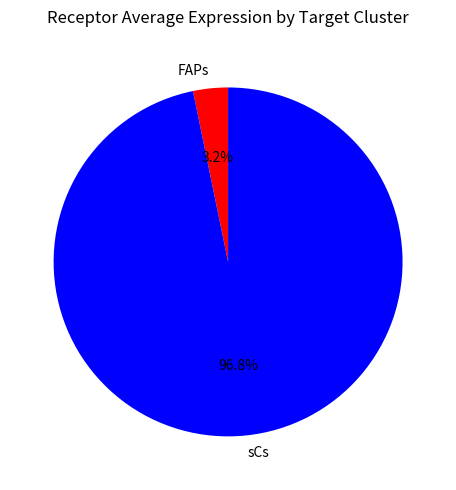

What percentage do sCs and FAPs together represent?

100.0%